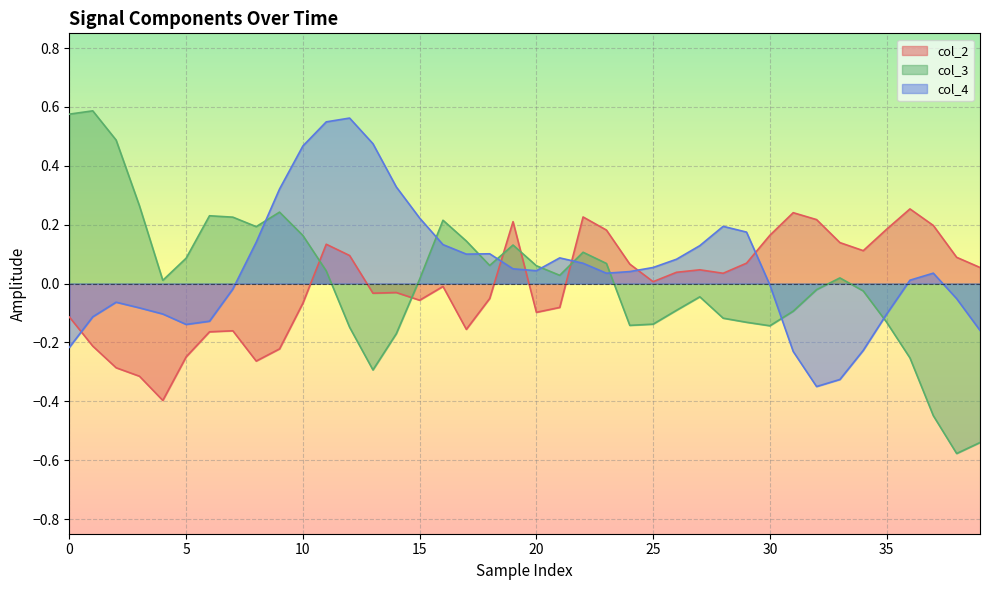

Between 10 and 32, which series saw the biggest shift?

col_4